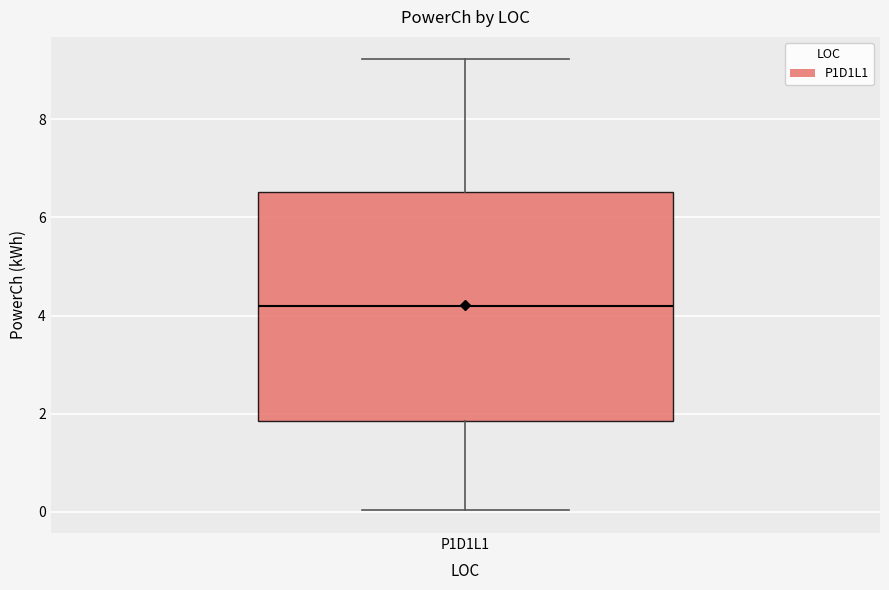

Where is the upper edge of the box for P1D1L1 on the y-axis? The values are not printed on the chart, so give them approximately, as read against the axis.

6.6